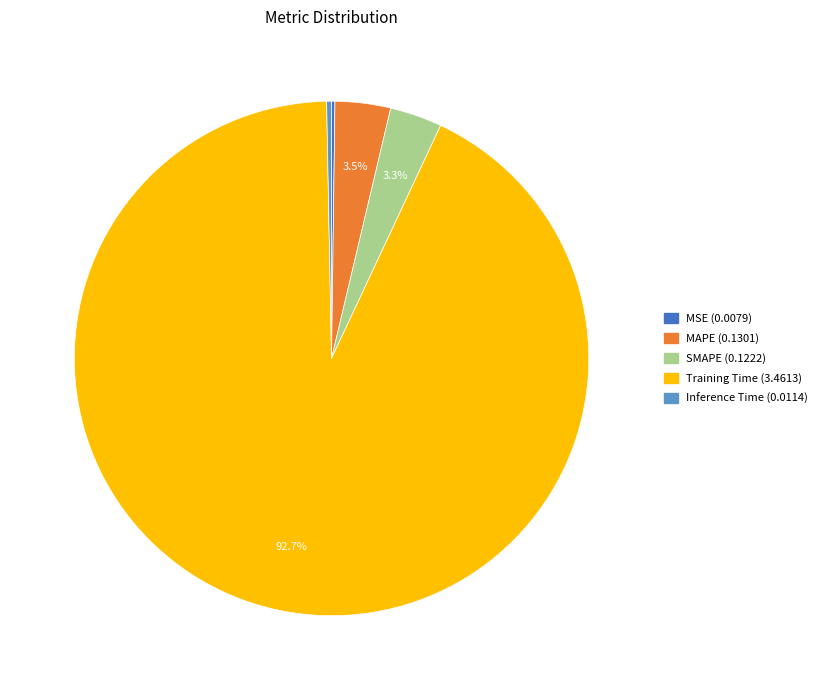

To the nearest percent, what is the average slice percentage?

20%